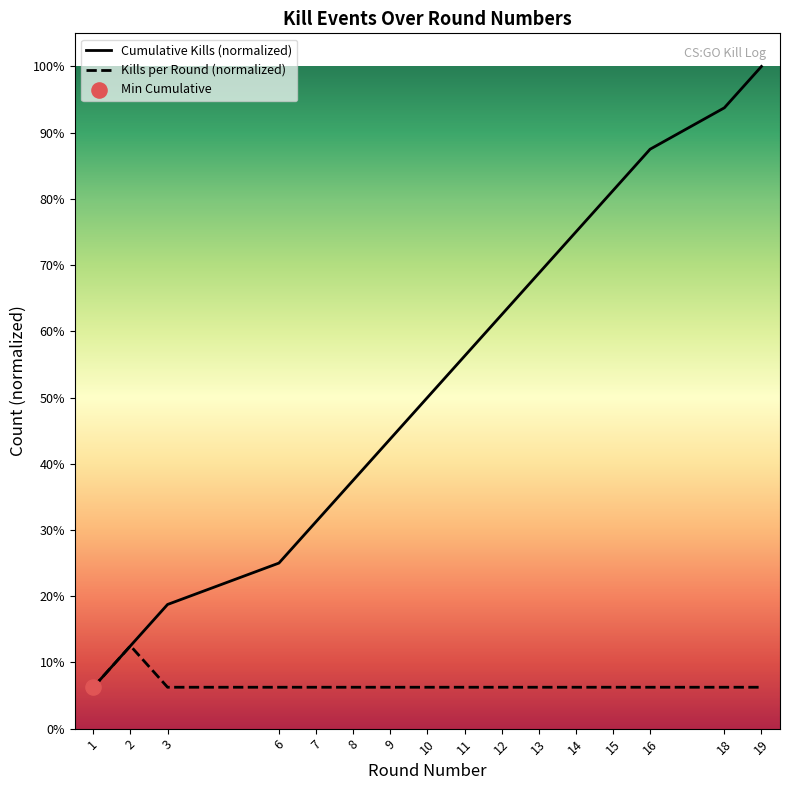

Which series has the widest spread of Y values?

Cumulative Kills (normalized)